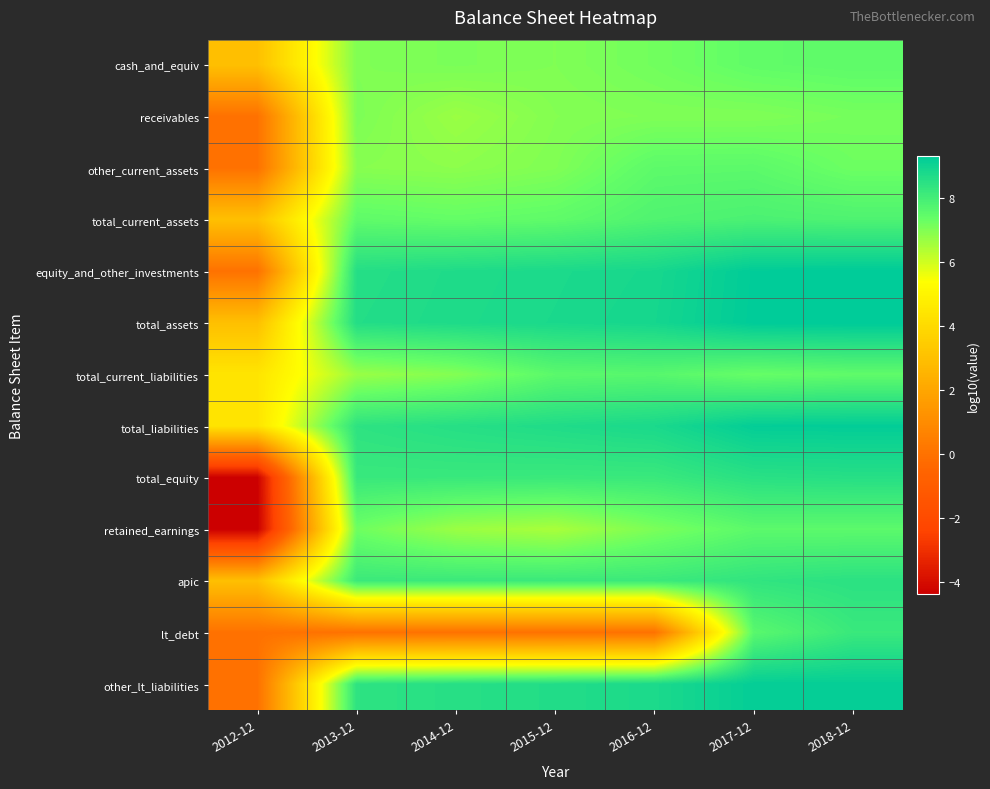

Reading left to right, extract all data points from this chart.

cash_and_equiv: 2012-12=3.0	2013-12=7.0	2014-12=7.1	2015-12=7.0	2016-12=7.2	2017-12=7.4	2018-12=7.5
receivables: 2012-12=0.0	2013-12=7.1	2014-12=6.7	2015-12=7.0	2016-12=7.0	2017-12=7.0	2018-12=7.1
other_current_assets: 2012-12=0.0	2013-12=6.9	2014-12=6.9	2015-12=7.0	2016-12=7.5	2017-12=7.5	2018-12=7.3
total_current_assets: 2012-12=3.0	2013-12=7.5	2014-12=7.4	2015-12=7.5	2016-12=7.8	2017-12=7.9	2018-12=7.8
equity_and_other_investments: 2012-12=0.0	2013-12=8.6	2014-12=8.7	2015-12=8.8	2016-12=8.9	2017-12=9.3	2018-12=9.3
total_assets: 2012-12=3.0	2013-12=8.6	2014-12=8.7	2015-12=8.8	2016-12=8.9	2017-12=9.3	2018-12=9.3
total_current_liabilities: 2012-12=4.4	2013-12=6.7	2014-12=7.0	2015-12=7.6	2016-12=7.6	2017-12=7.3	2018-12=7.5
total_liabilities: 2012-12=4.4	2013-12=8.4	2014-12=8.6	2015-12=8.7	2016-12=8.8	2017-12=9.2	2018-12=9.3
total_equity: 2012-12=-4.4	2013-12=8.2	2014-12=8.2	2015-12=8.2	2016-12=8.2	2017-12=8.5	2018-12=8.6
retained_earnings: 2012-12=-4.4	2013-12=7.2	2014-12=6.7	2015-12=6.5	2016-12=7.1	2017-12=7.5	2018-12=7.5
apic: 2012-12=3.0	2013-12=8.2	2014-12=8.2	2015-12=8.2	2016-12=8.2	2017-12=8.4	2018-12=8.5
lt_debt: 2012-12=0.0	2013-12=0.0	2014-12=0.0	2015-12=0.0	2016-12=0.0	2017-12=7.6	2018-12=8.2
other_lt_liabilities: 2012-12=0.0	2013-12=8.4	2014-12=8.6	2015-12=8.7	2016-12=8.8	2017-12=9.2	2018-12=9.2